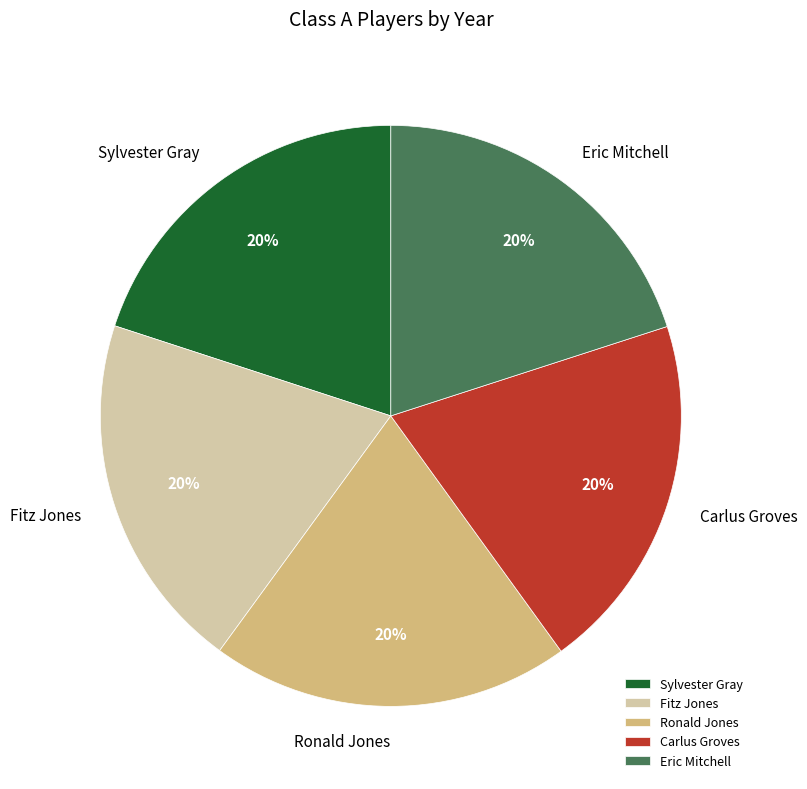

What is the ratio of the value at Ronald Jones to the value at Sylvester Gray?

1.0